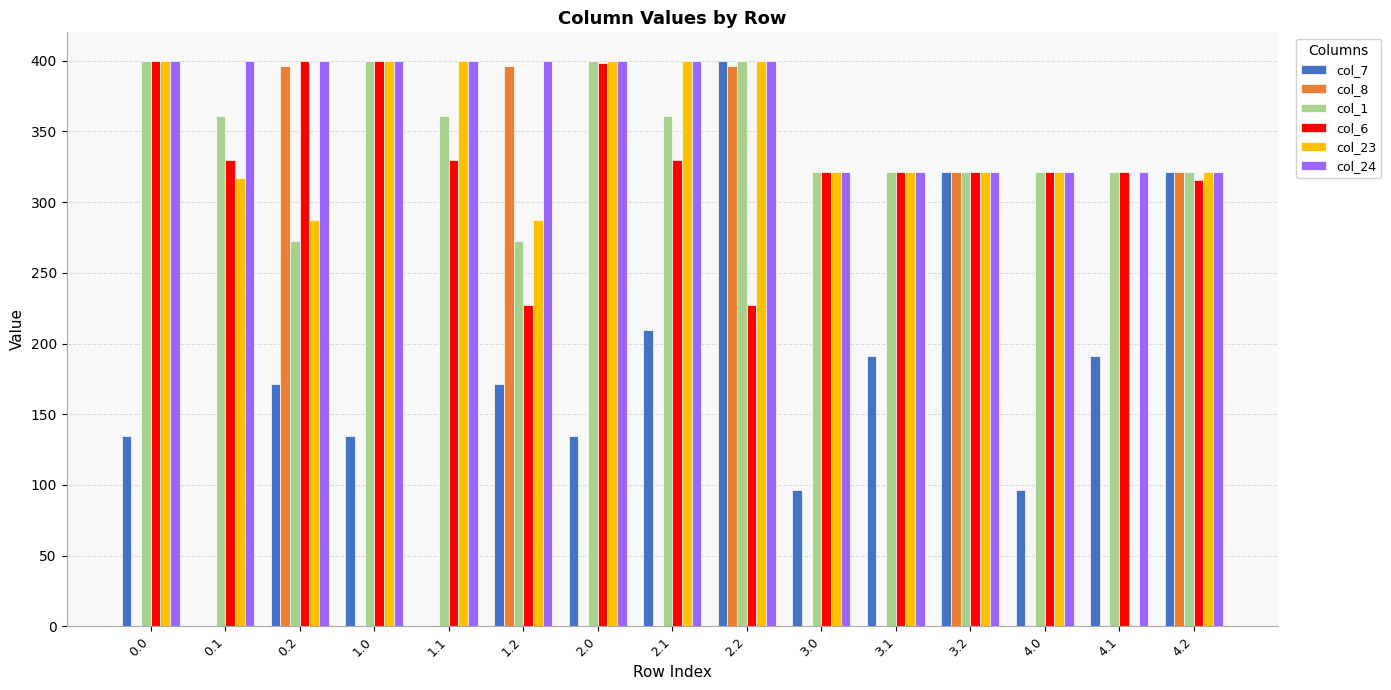

How many data points does each series have?

15